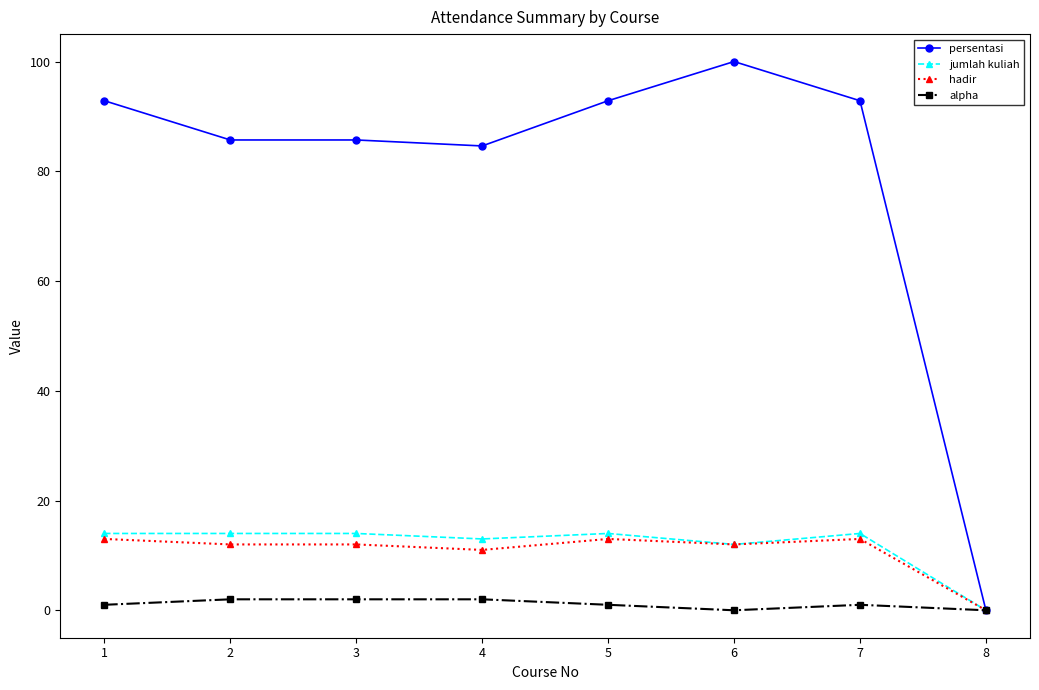

The value of persentasi at 1 is 154.0. True or false?

False